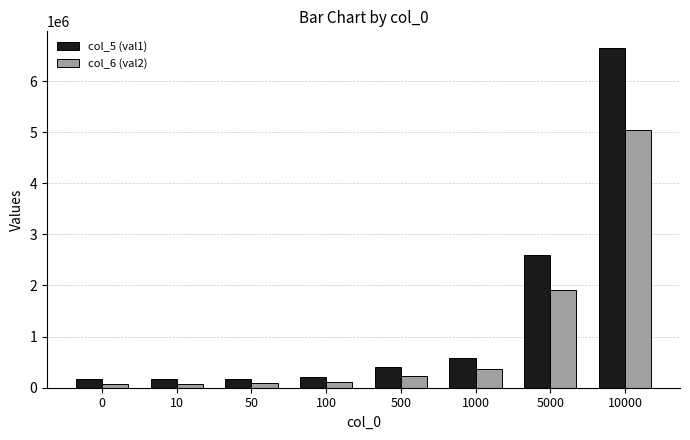

The col_6 (val2) series shows 5042596 at 10000. True or false?

True